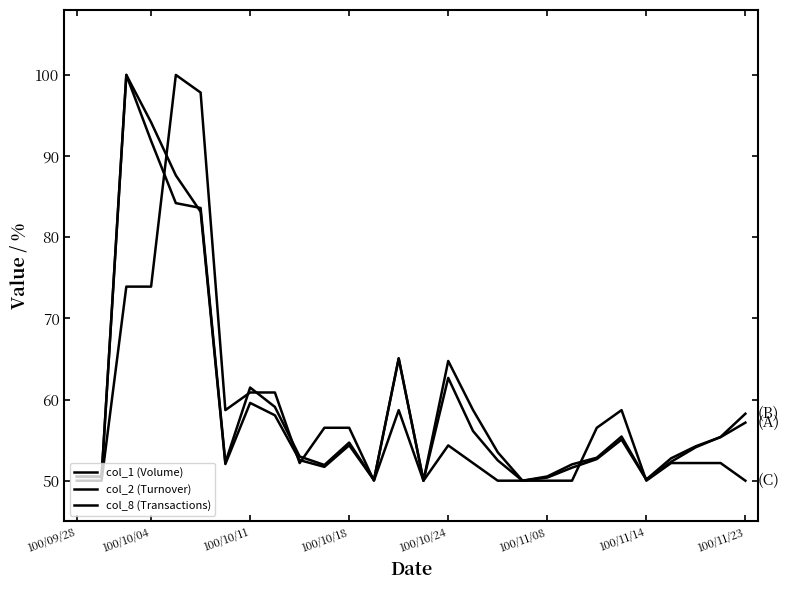

Is this an area chart (filled region under the line)?

No